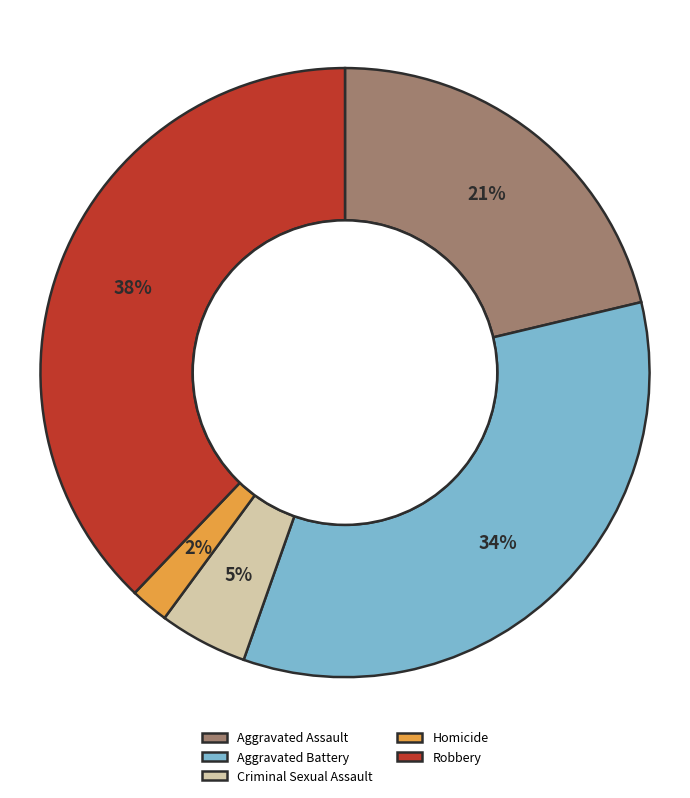

Between Homicide and Aggravated Assault, which is larger?

Aggravated Assault